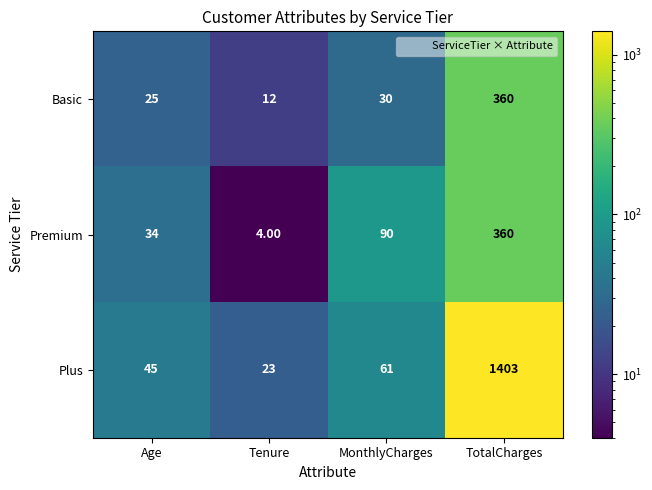

What is the average value of the Plus series?

383